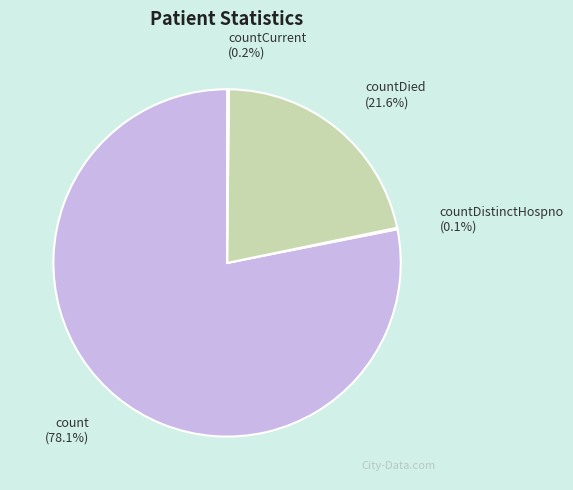

Which category accounts for the majority?

count